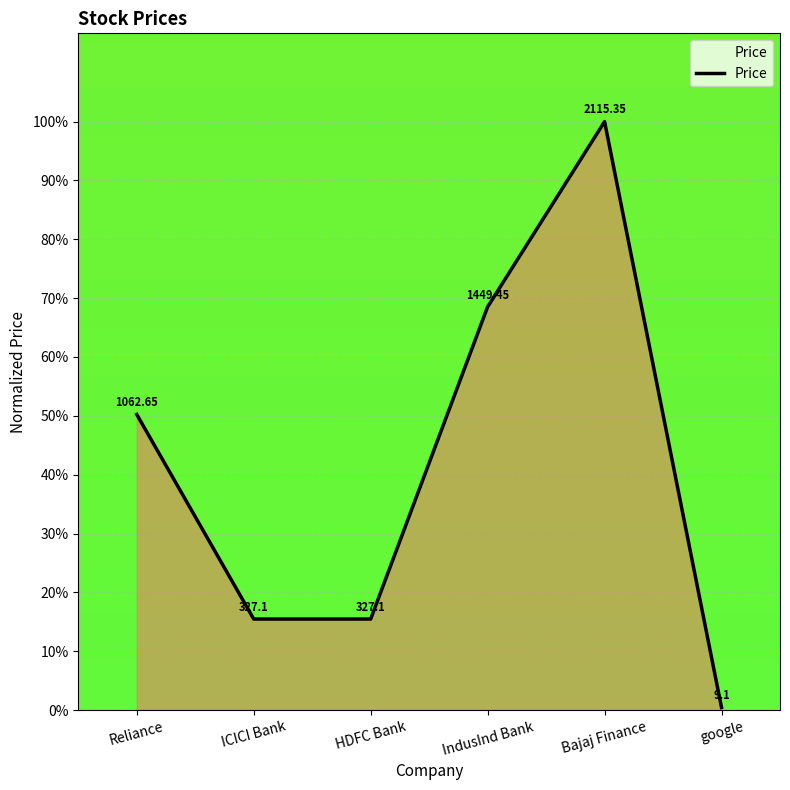

At which category does the chart reach its peak across all series?

Bajaj Finance